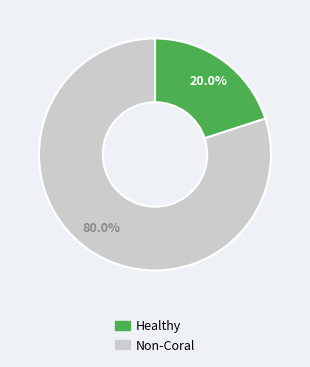

Does any single category account for the majority?

Yes